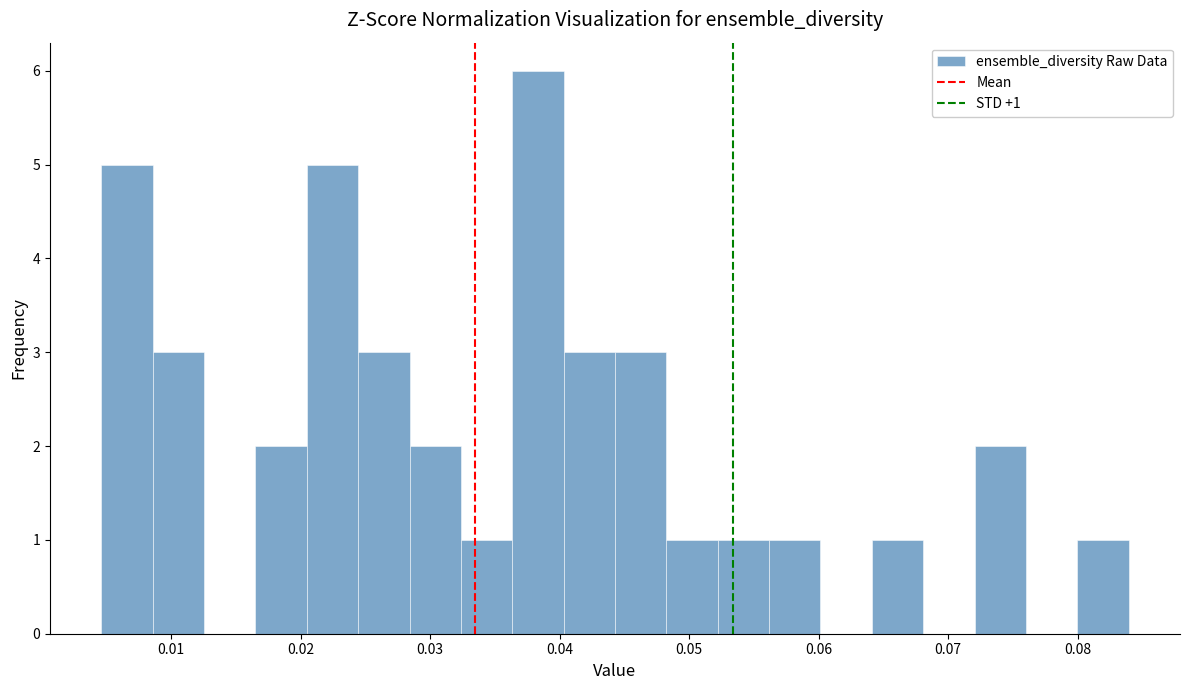

Read against the x-axis, roughly where is the centre of the tallest bar?

0.038